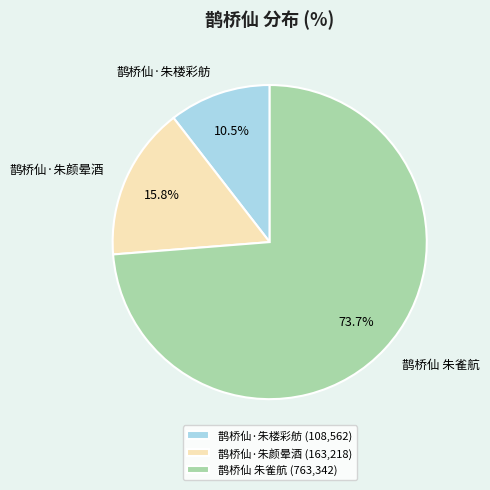

Which category has the smallest portion of the pie?

鹊桥仙·朱楼彩舫